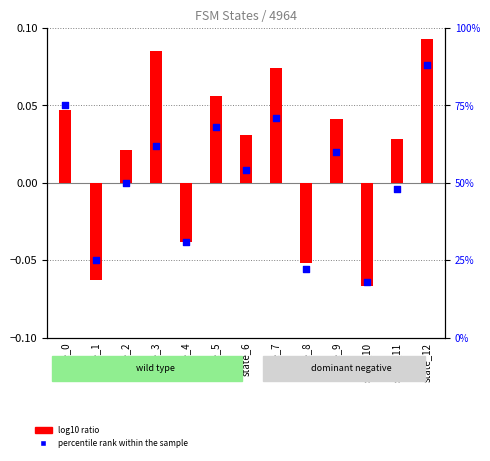

At which category is the sum across all series the highest?

state_12